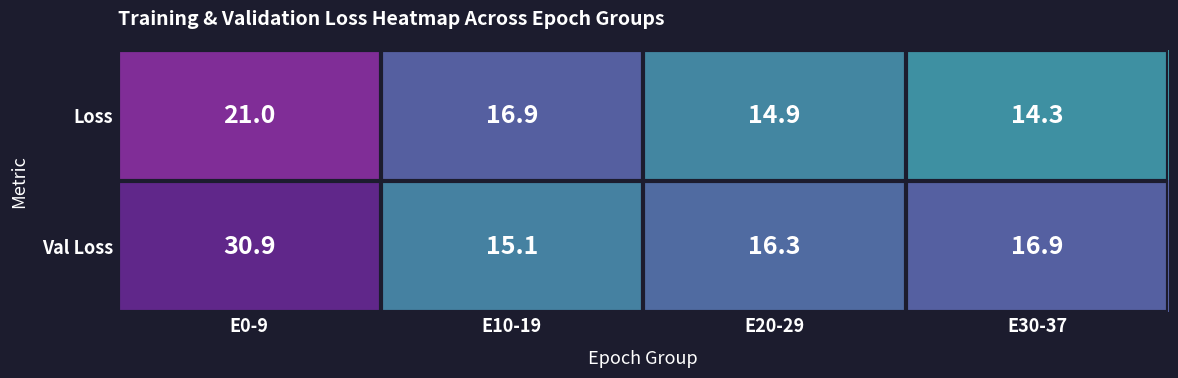

What is the difference between the maximum and second lowest values in the Loss series?

6.1